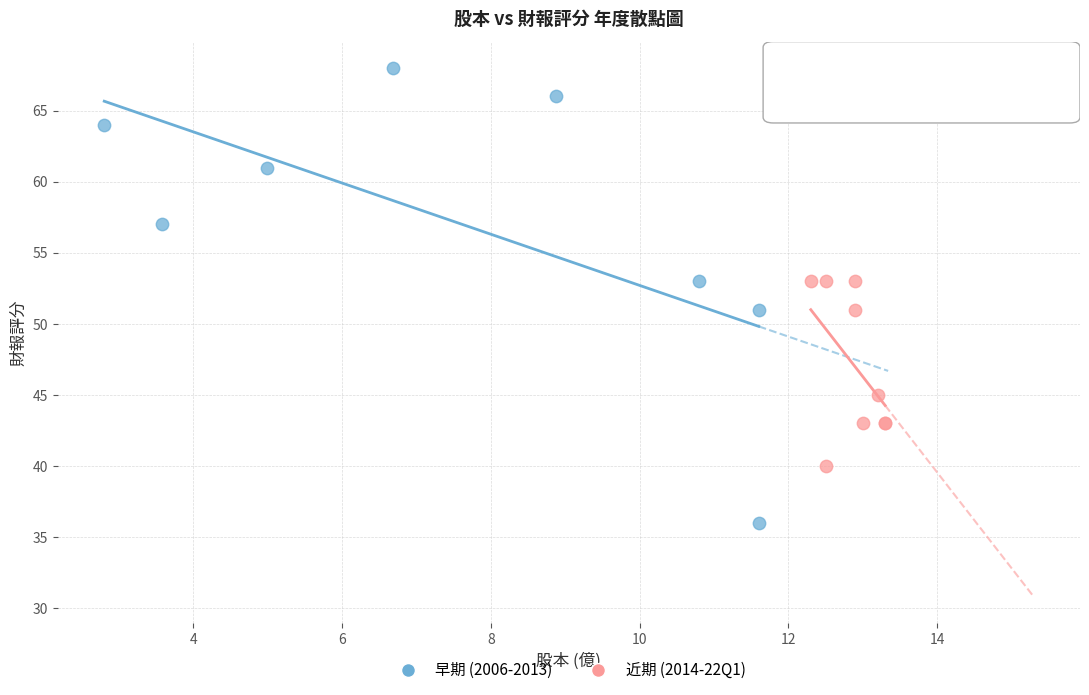

Which series reaches the maximum Y coordinate?

早期 (2006-2013)